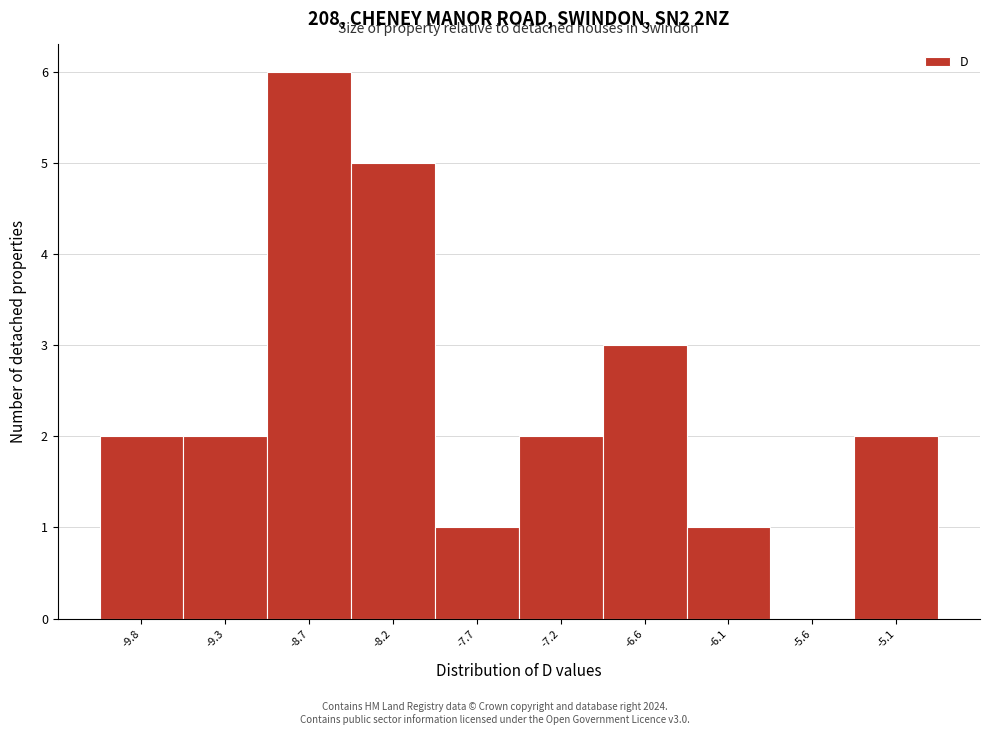

Which range on the x-axis has the tallest bar?

-9.0 to -8.5